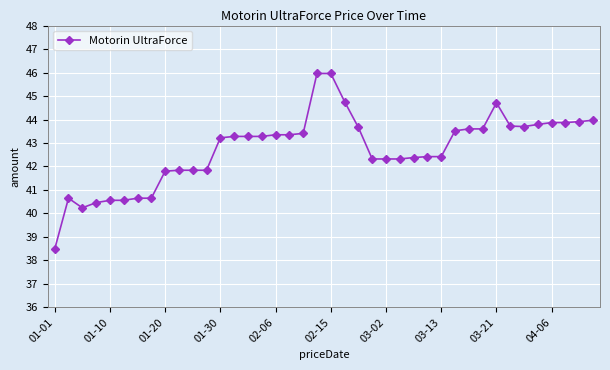

What is the difference between the maximum and second lowest values?

5.7